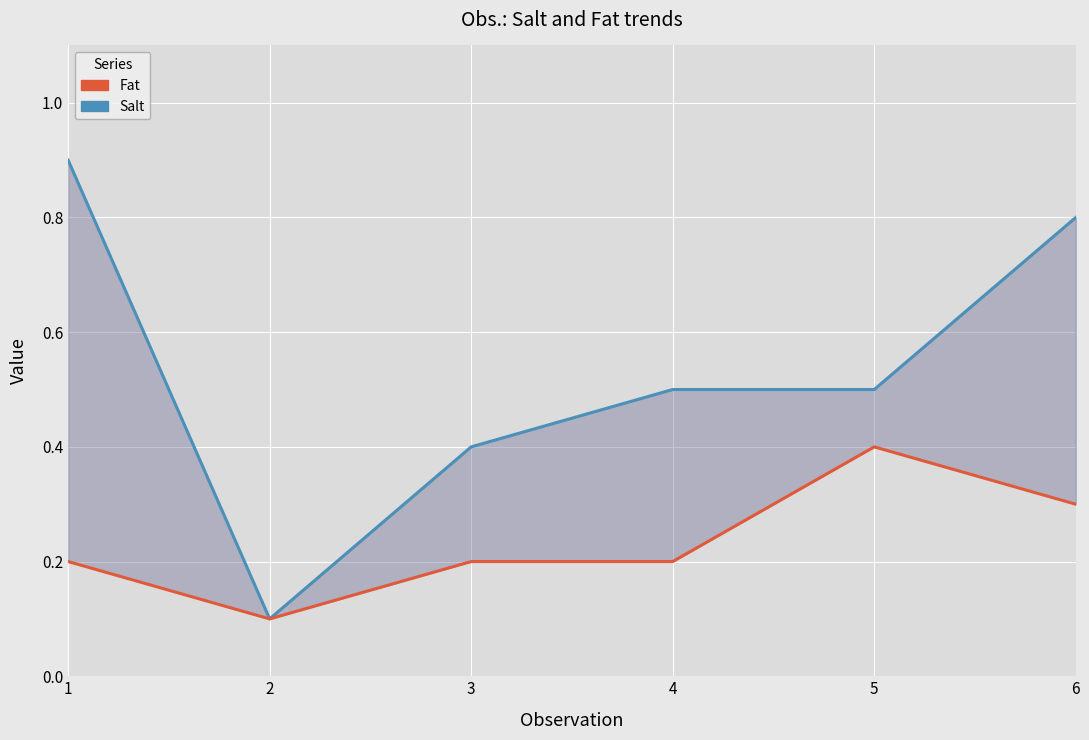

Which series has the largest total across all categories?

Salt